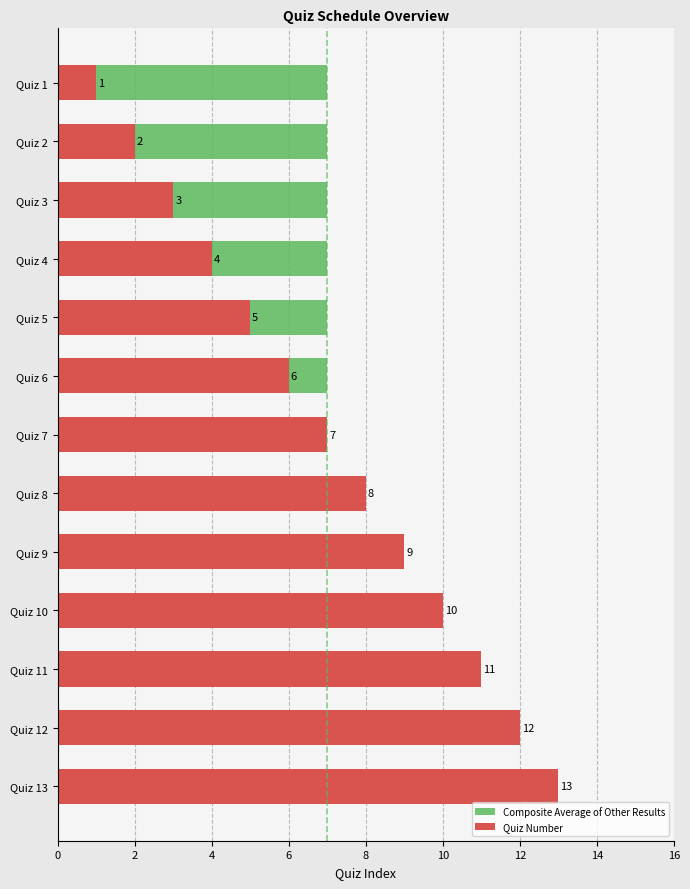

Is the value of Composite Average of Other Results at 4 greater than the value of Quiz Number at 12?

No